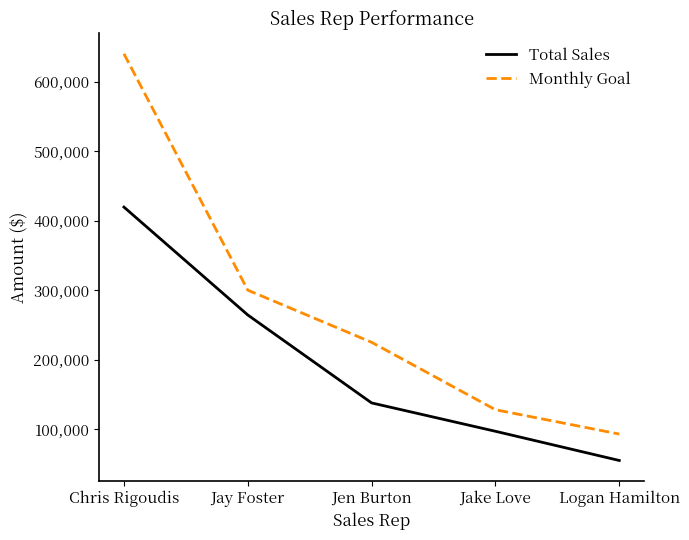

What is the difference between the maximum and minimum values in the Monthly Goal series?

547000